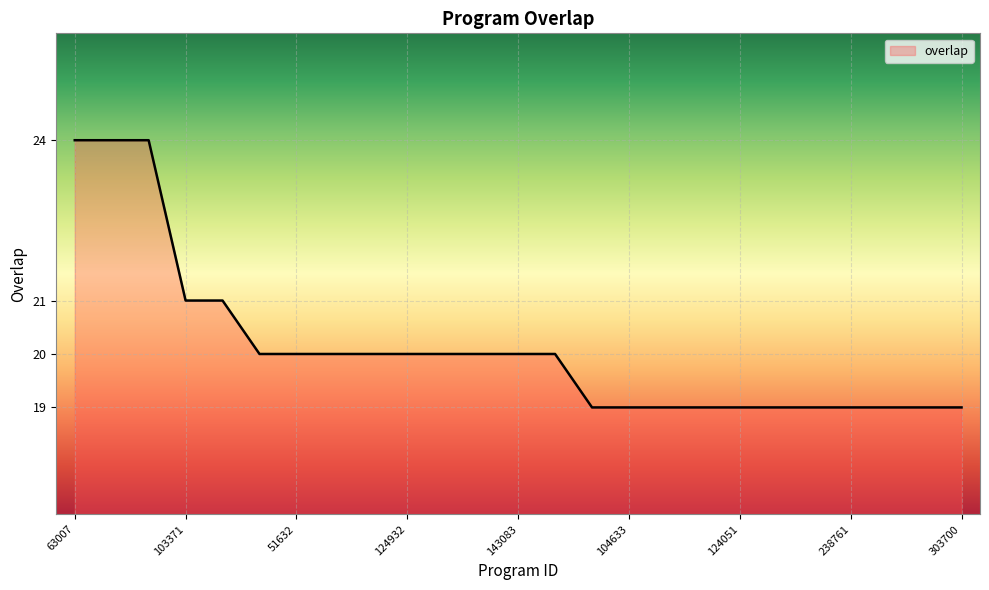

Does the chart display data point markers on the line(s)?

No